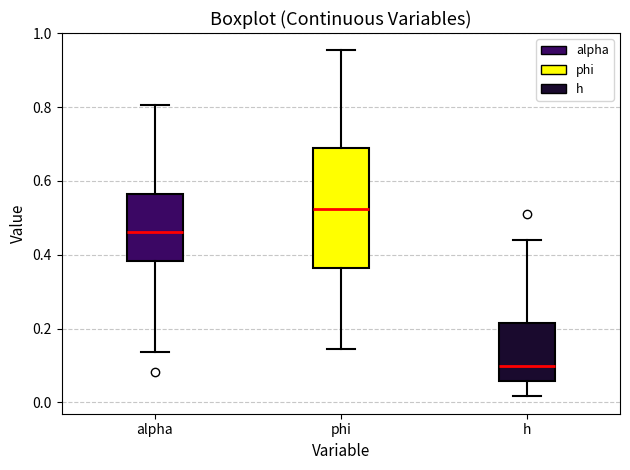

Reading left to right, read every box against the y-axis: the position of its median line, the range the box covers, and the ends of its whiskers. The values are not printed on the chart, so give them approximately, as read against the axis.

alpha: median 0.46, box 0.38 to 0.56, whiskers 0.14 to 0.80
phi: median 0.52, box 0.36 to 0.68, whiskers 0.14 to 0.96
h: median 0.10, box 0.06 to 0.22, whiskers 0.02 to 0.44